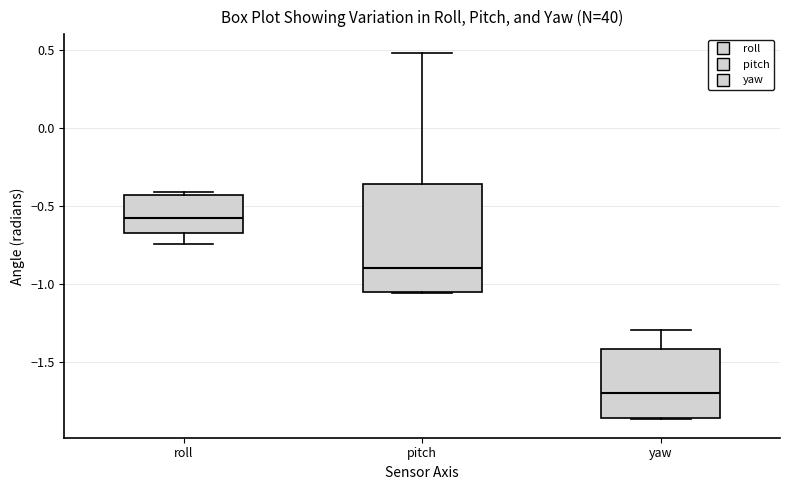

Which box has the lowest median line?

yaw